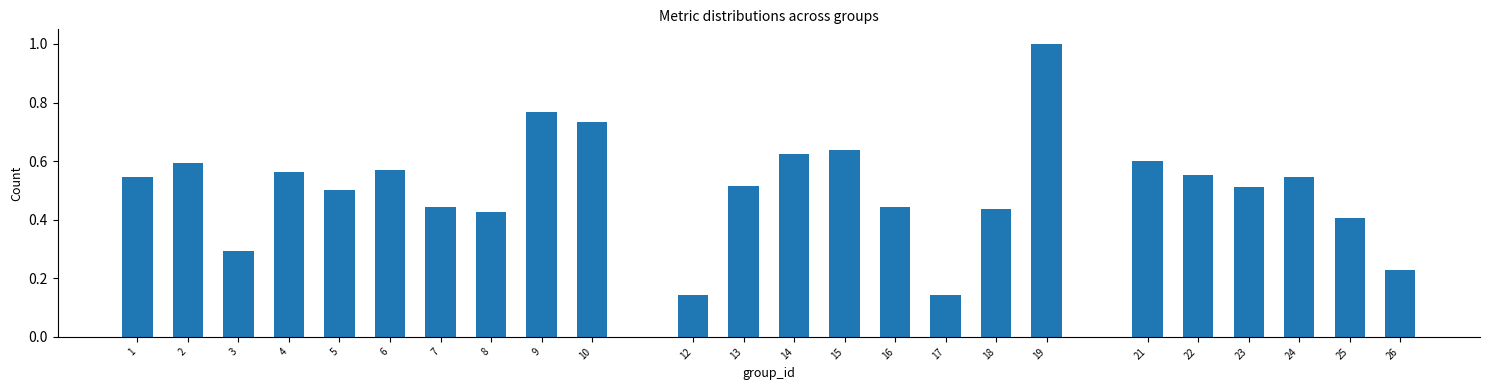

What is the maximum value shown in the chart?

1.0